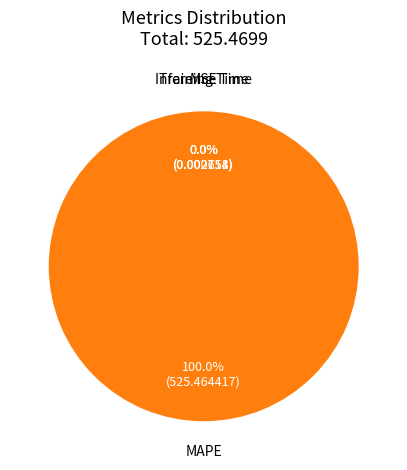

Which slice is the smallest?

MSE